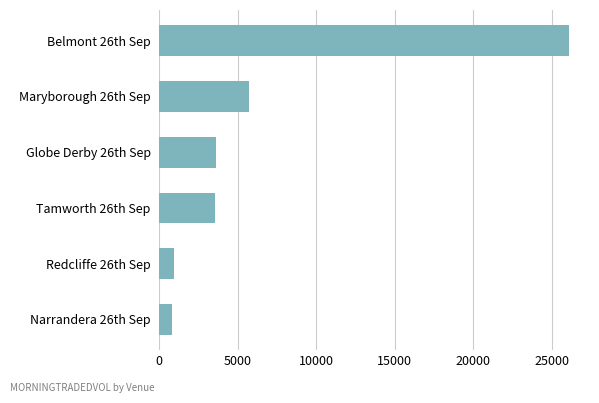

What is the maximum value shown in the chart?

26061.2